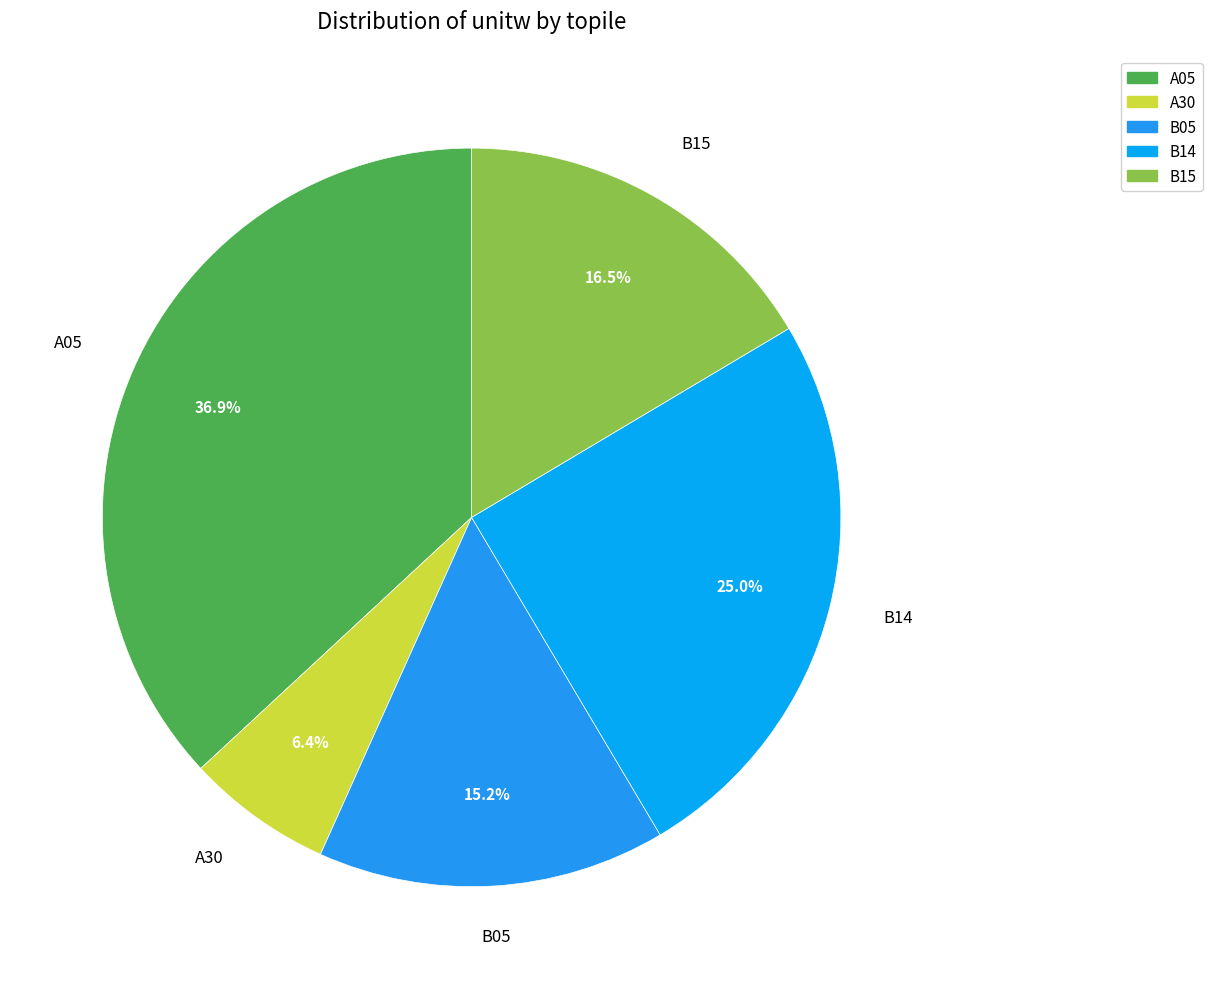

Rank the categories by value from lowest to highest.

A30, B05, B15, B14, A05